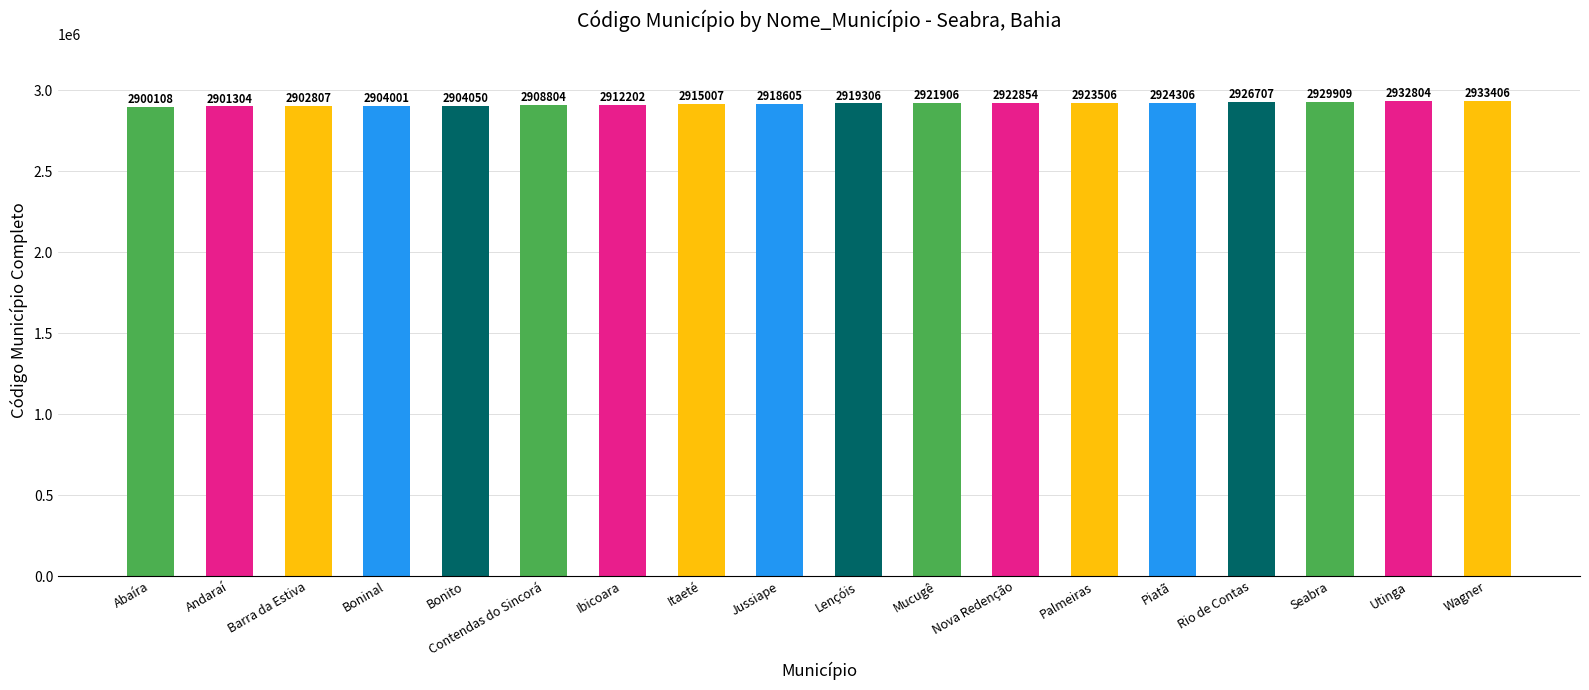

At which category does the chart reach its peak across all series?

Wagner